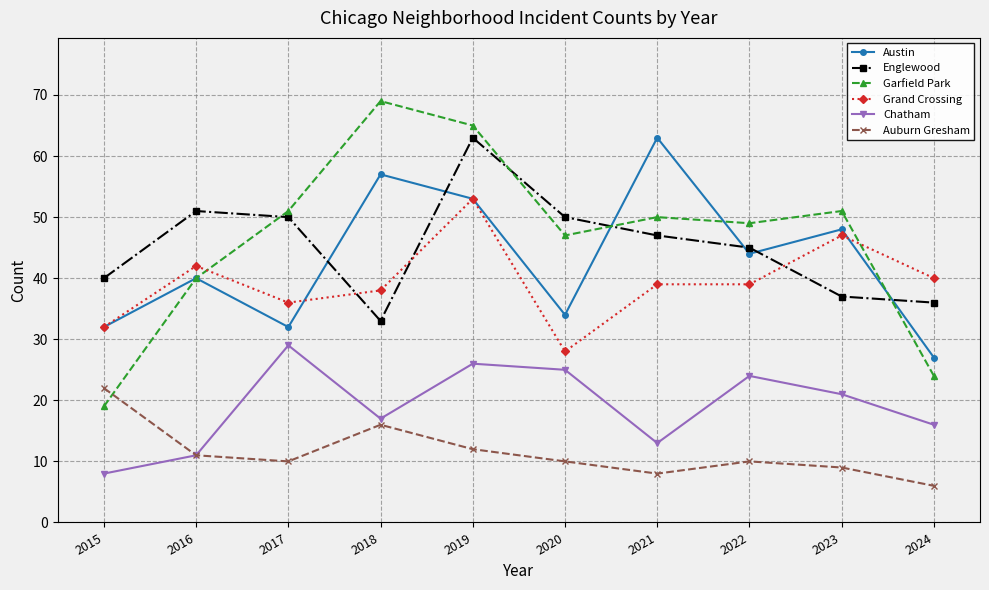

How many lines are shown in the chart?

6